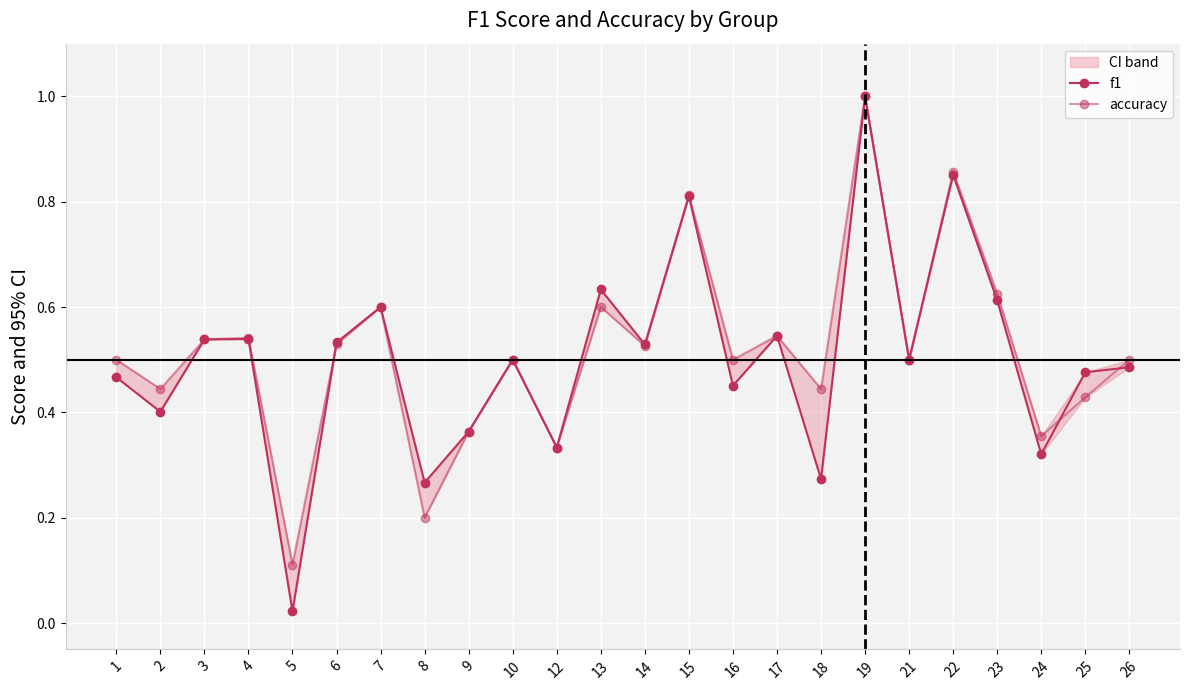

At which category does f1 reach its first local peak?

4